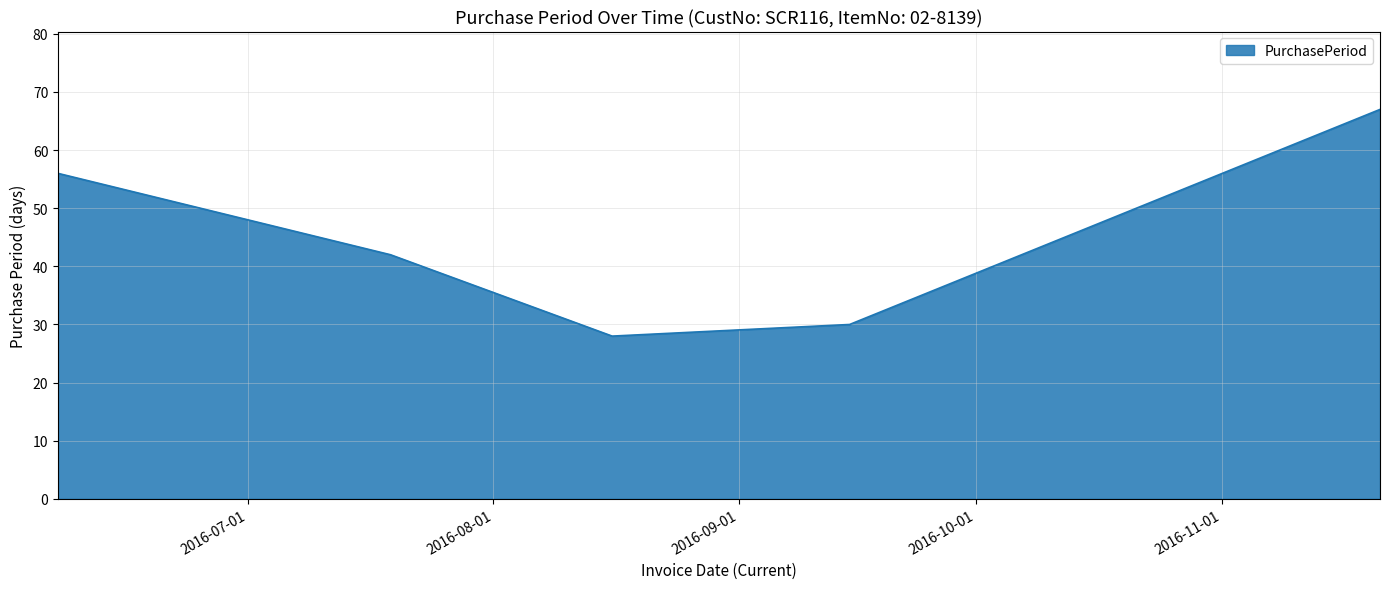

How many interior local valleys (lower than both neighbors) does the data have?

1